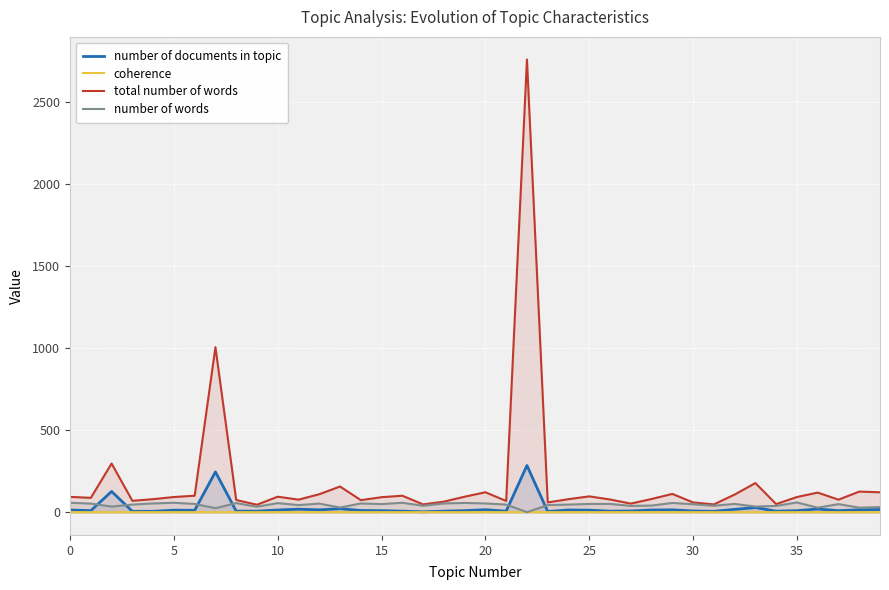

What is the spread (max minus min) of values at 23?

59.1